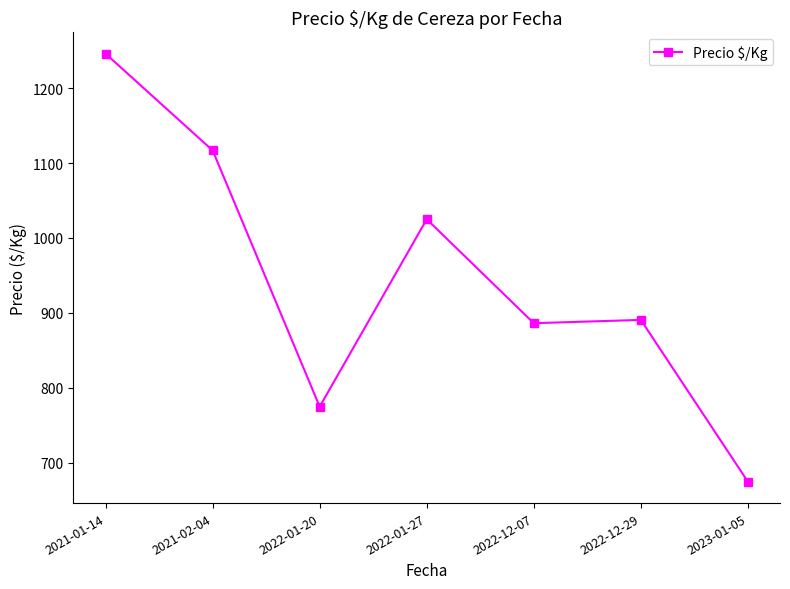

Between 2021-02-04 and 2022-12-29, which is larger?

2021-02-04